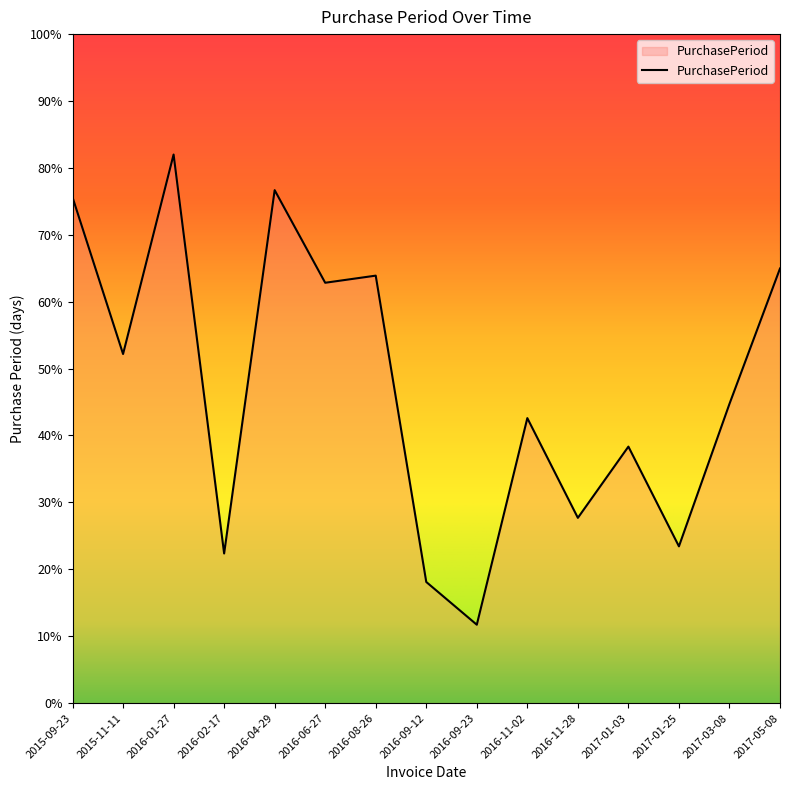

What is the ratio of the value at 2015-11-11 to the value at 2016-08-26?

0.8